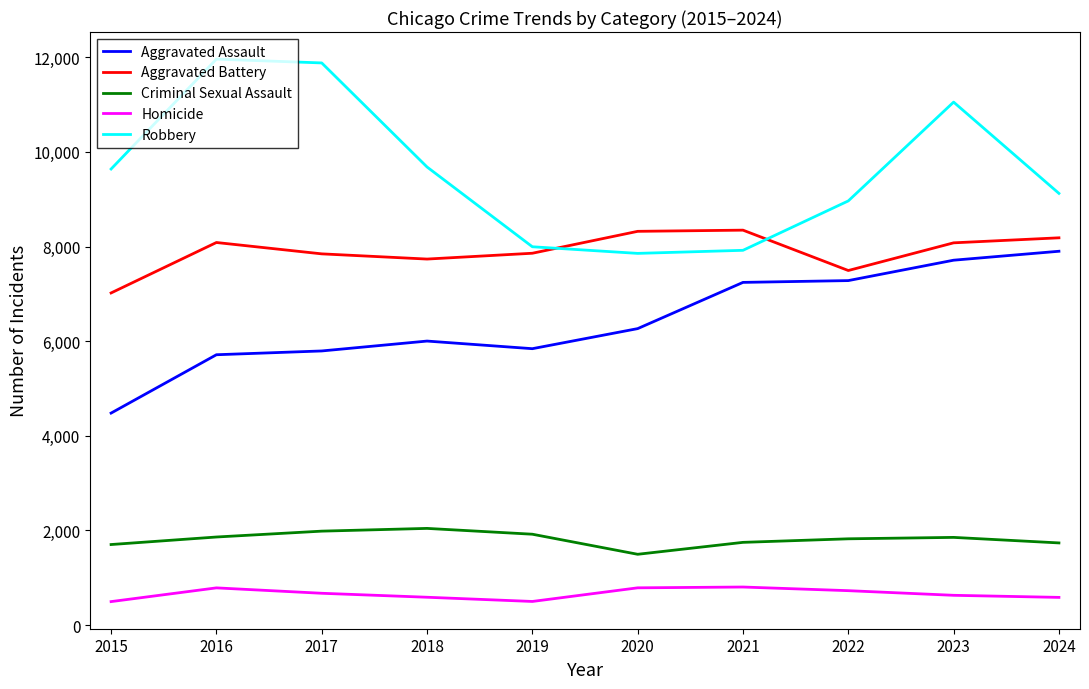

True or false: Criminal Sexual Assault and Aggravated Assault cross at least once.

False